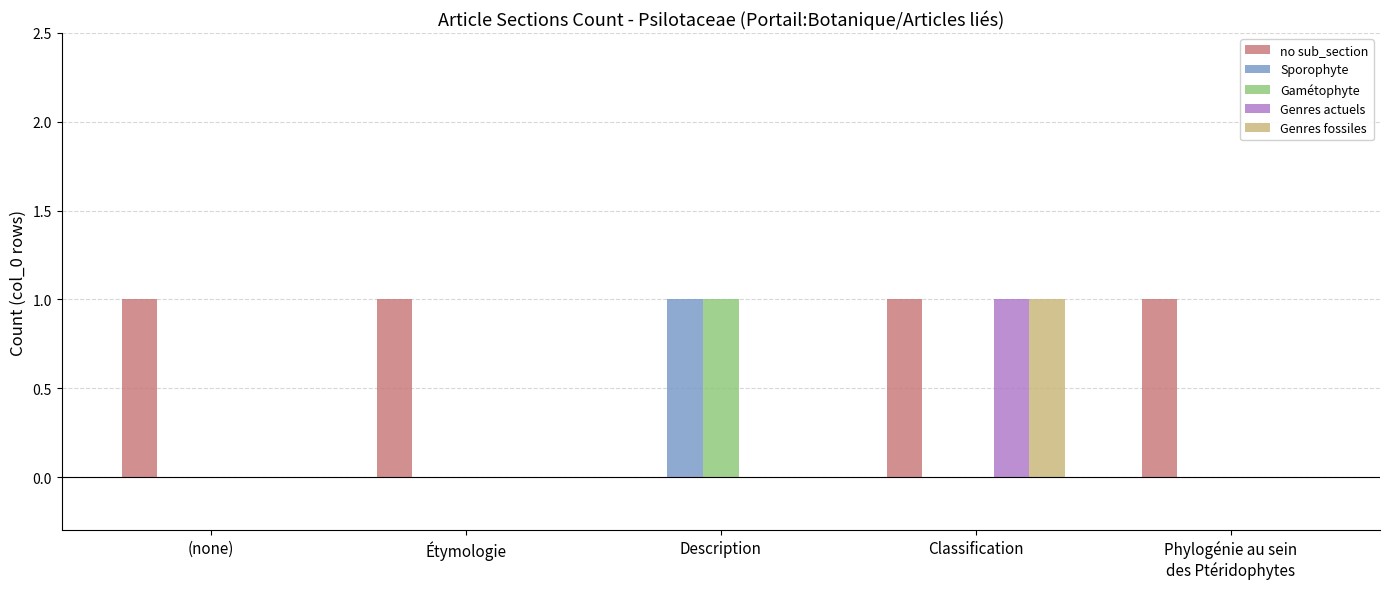

Reading left to right, transcribe all the data shown in this chart.

no sub_section: 1	1	0	1	1
Sporophyte: 0	0	1	0	0
Gamétophyte: 0	0	1	0	0
Genres actuels: 0	0	0	1	0
Genres fossiles: 0	0	0	1	0